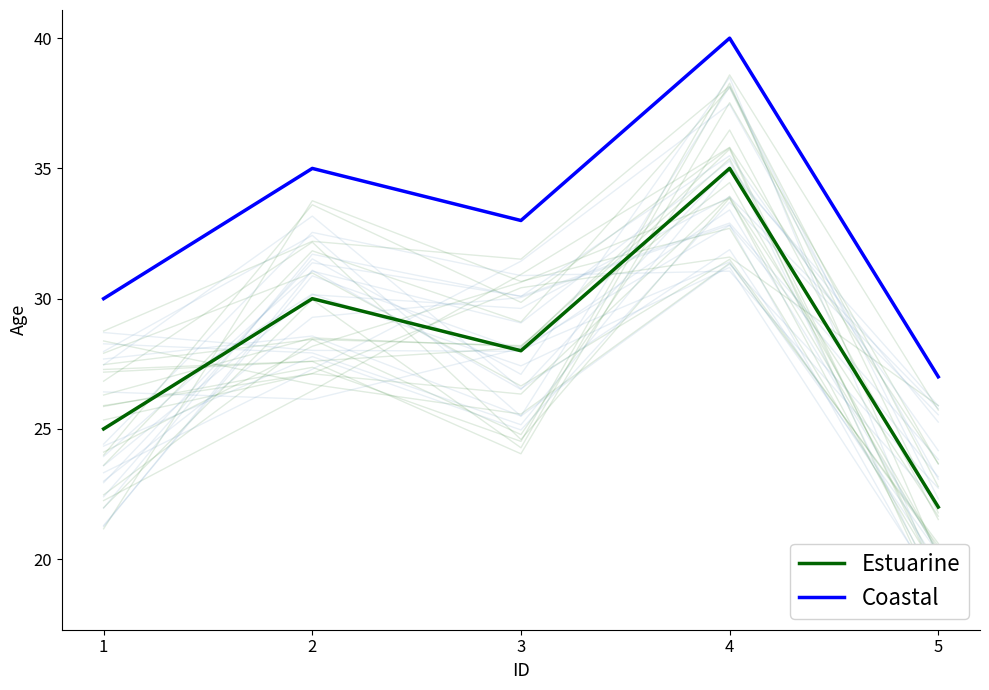

Rank the series by their average value, from lowest to highest.

Estuarine, Coastal